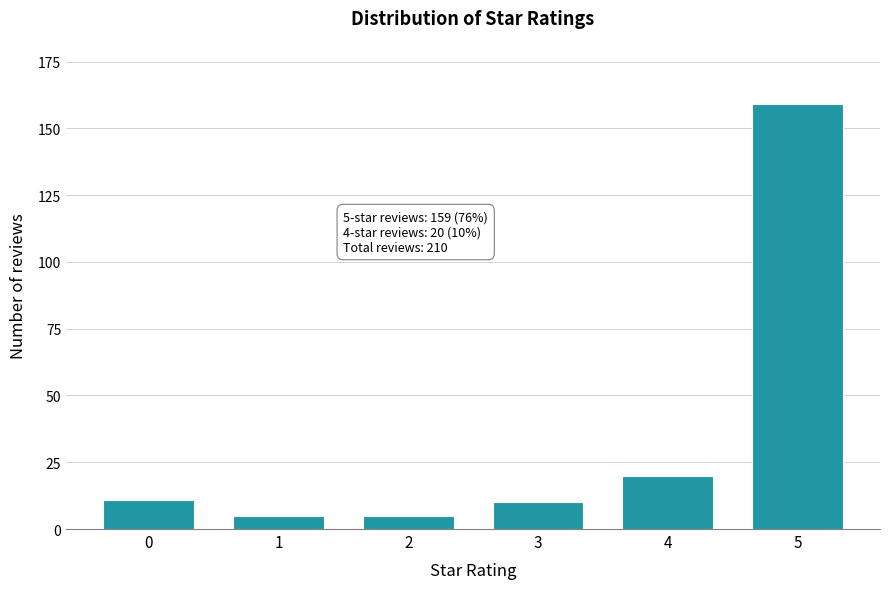

Reading left to right, transcribe all the data shown in this chart.

0=11	1=5	2=5	3=10	4=20	5=159